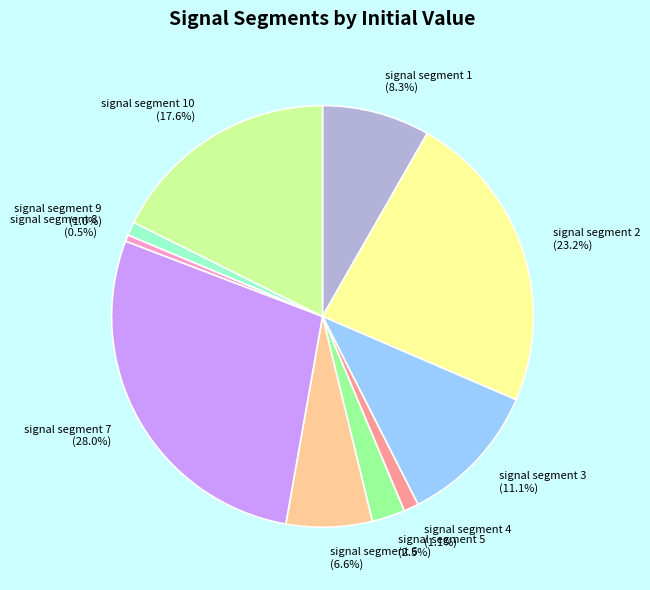

Is there a majority slice in this chart?

No